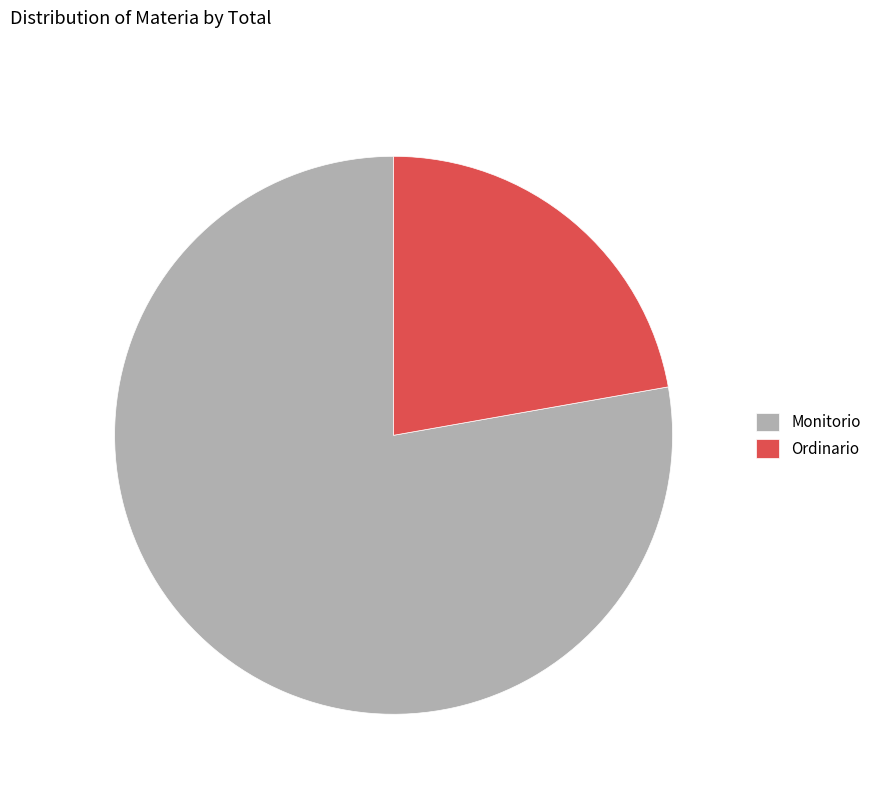

Which slice is the smallest?

Ordinario